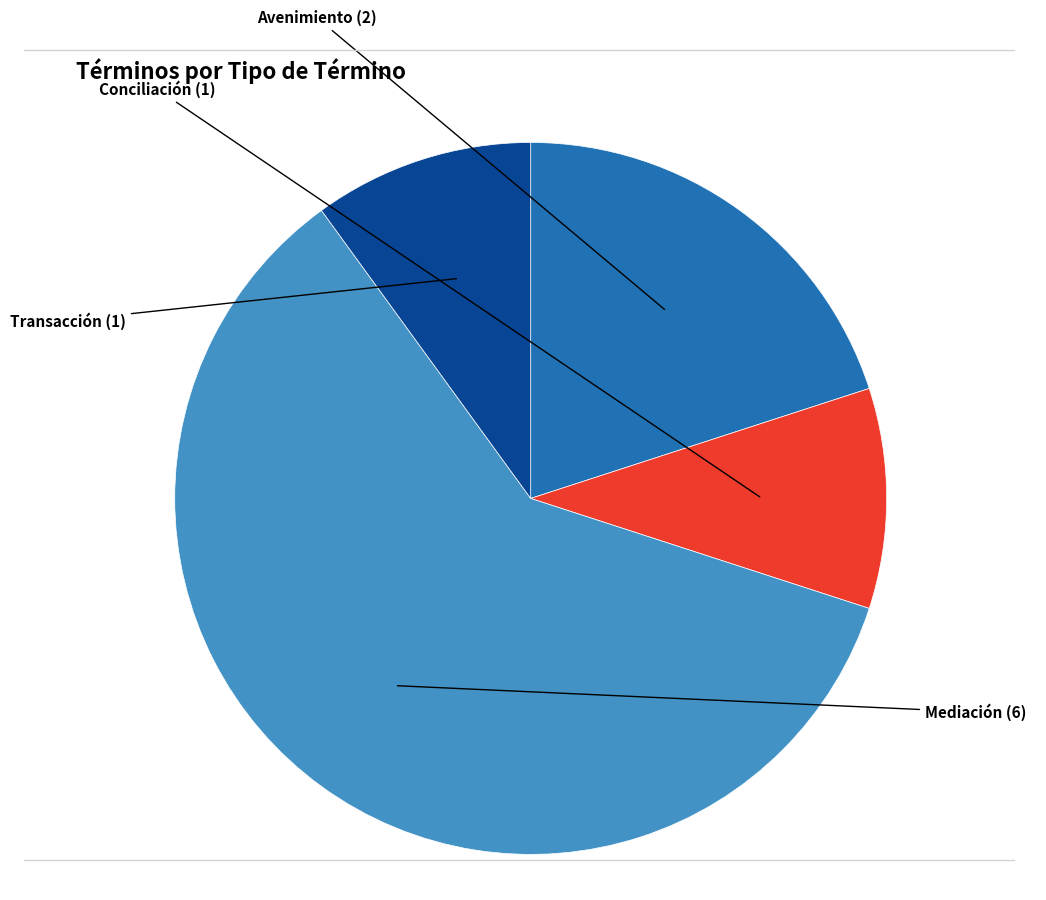

Is there a majority slice in this chart?

Yes